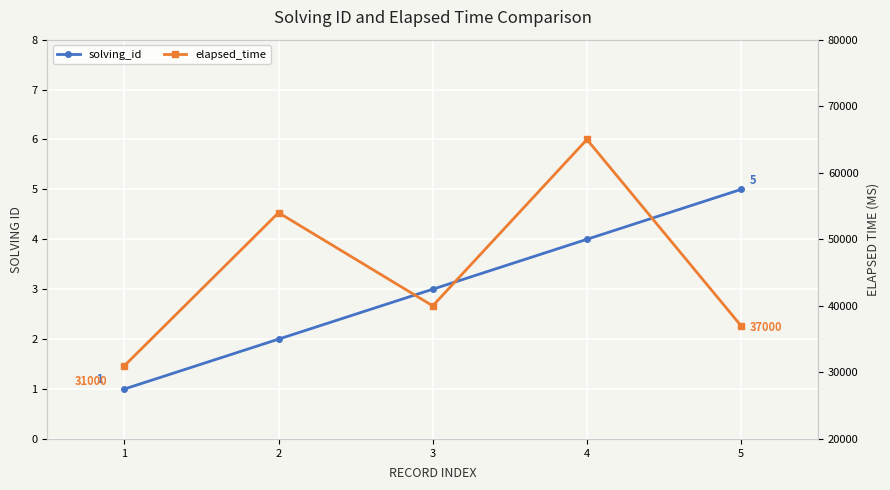

What is the value of the solving_id point at the 1st from the left?

1